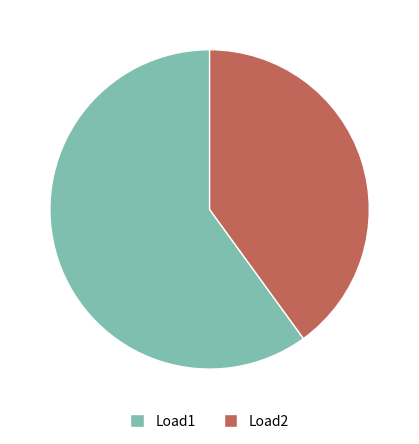

Is it true that Load1 is 46% of the pie?

False